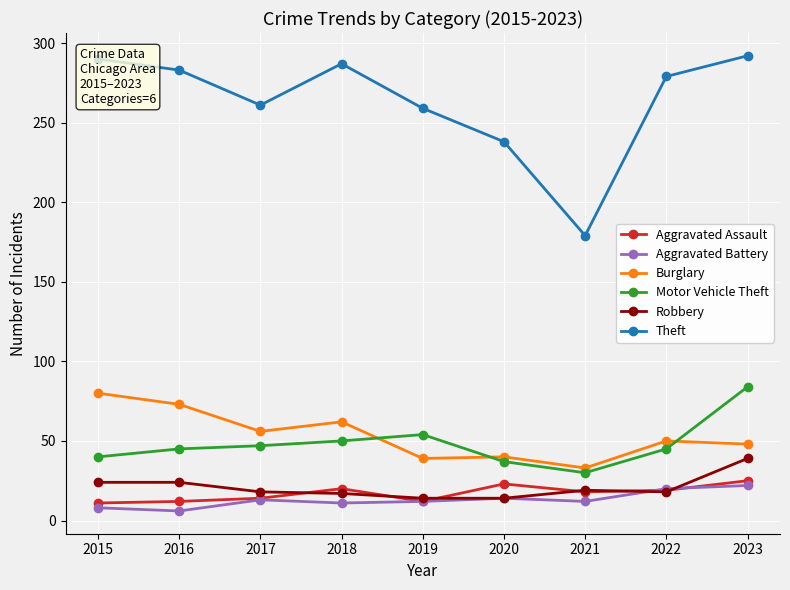

True or false: Aggravated Assault has more than 0 interior local peaks.

True